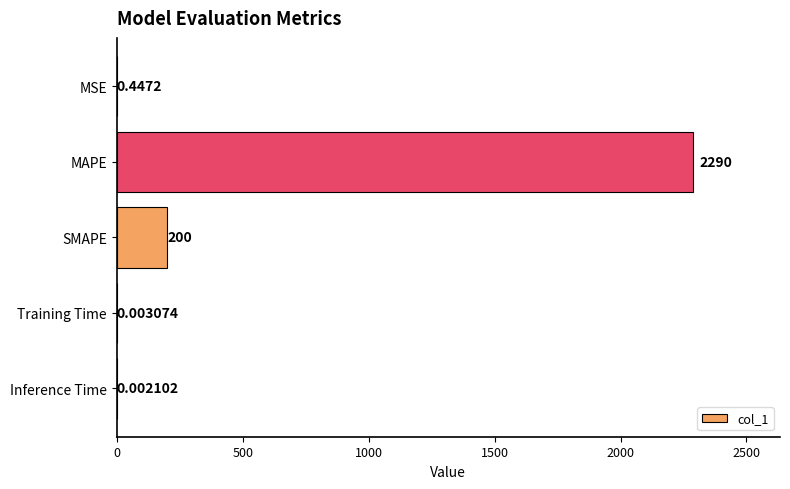

Between Inference Time and MAPE, which is larger?

MAPE